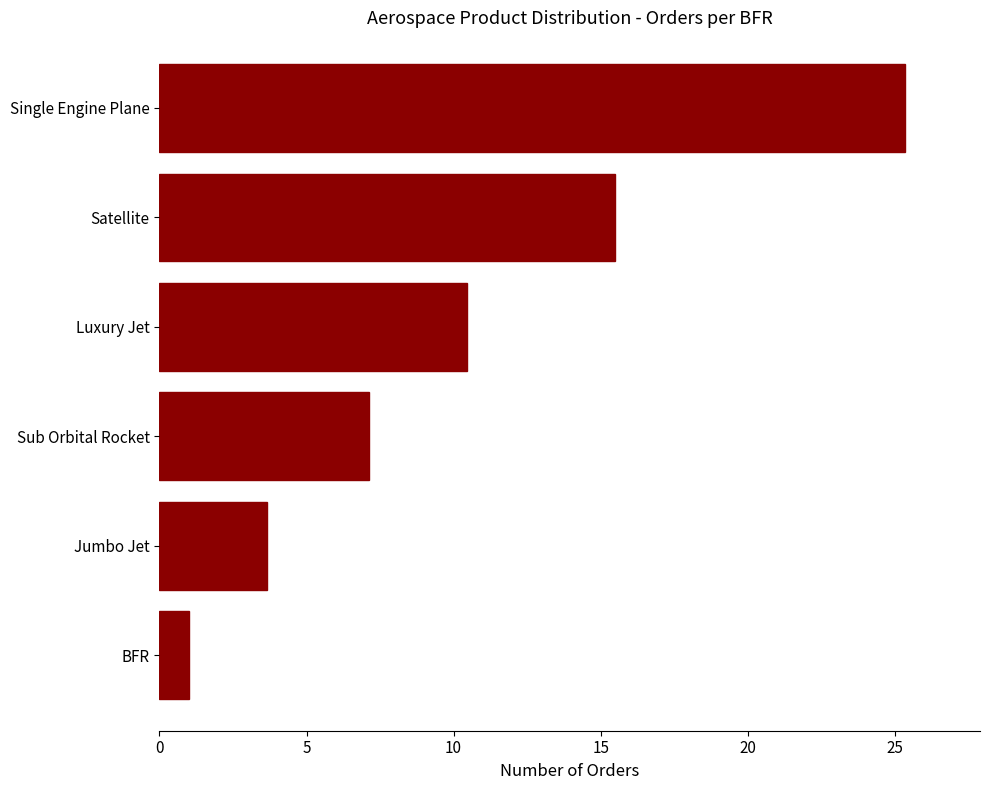

Rank the categories by value from lowest to highest.

BFR, Jumbo Jet, Sub Orbital Rocket, Luxury Jet, Satellite, Single Engine Plane